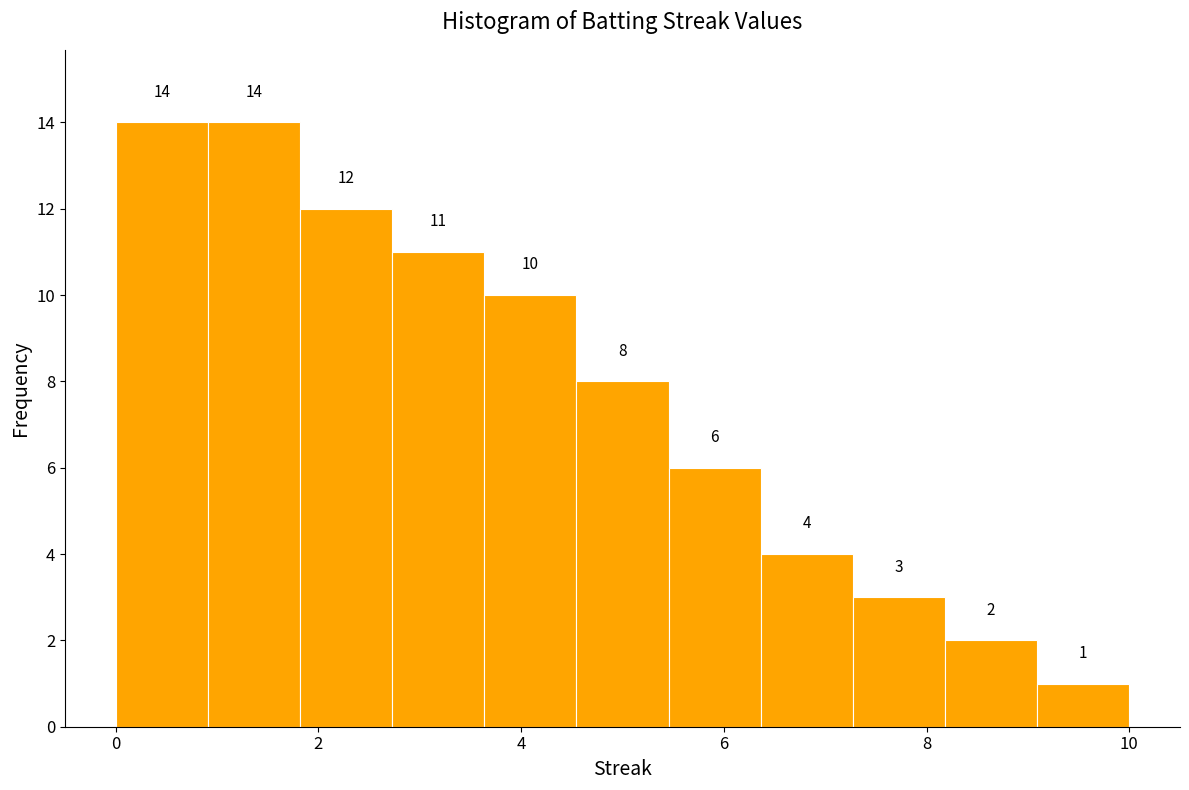

Reading left to right, transcribe this chart: for each bar, give the range it covers on the x-axis and its height. The bar edges are not printed on the chart, so give them approximately, as read against the axis.

0.0 to 1.0: 14
1.0 to 1.8: 14
1.8 to 2.8: 12
2.8 to 3.6: 11
3.6 to 4.6: 10
4.6 to 5.4: 8
5.4 to 6.4: 6
6.4 to 7.2: 4
7.2 to 8.2: 3
8.2 to 9.0: 2
9.0 to 10.0: 1